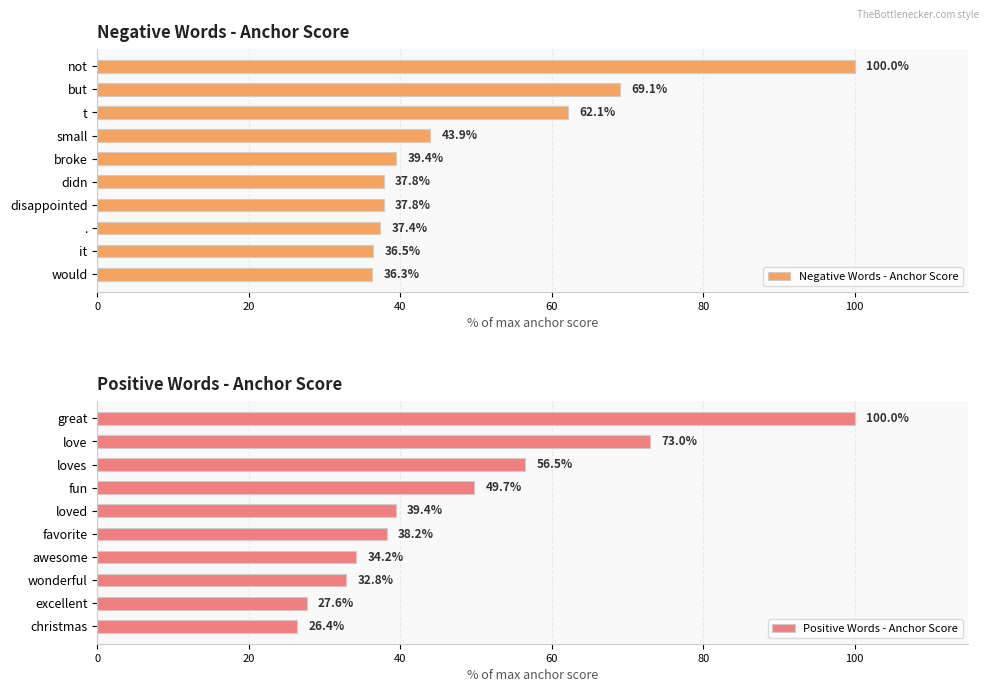

Reading left to right, transcribe all the data shown in this chart.

Negative Words - Anchor Score: 36.3	36.5	37.4	37.8	37.8	39.4	43.9	62.1	69.1	100.0
Positive Words - Anchor Score: 26.4	27.6	32.8	34.2	38.2	39.4	49.7	56.5	73.0	100.0